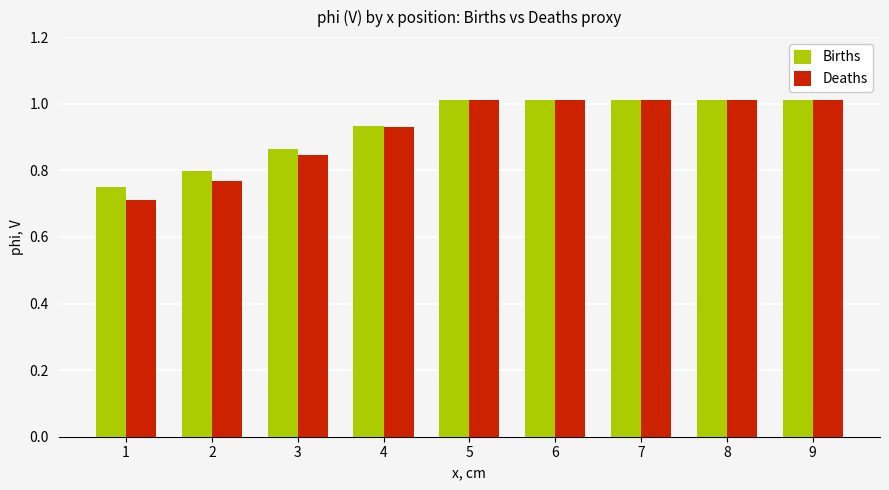

True or false: Deaths has a value of 1.7 at 6.

False